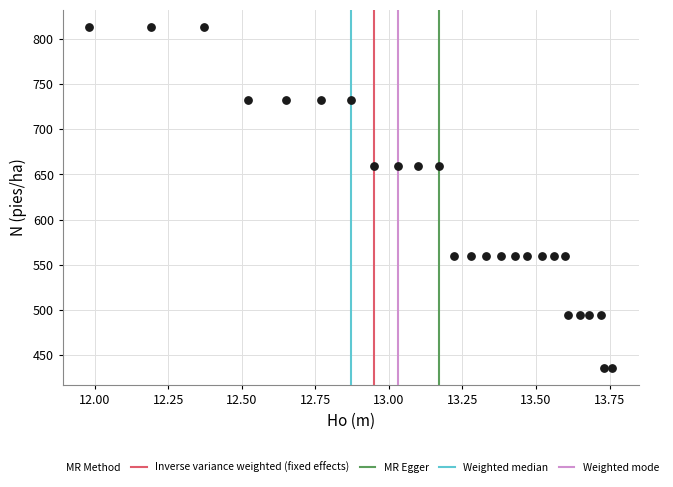

What is the range of Y values (max minus min)?

377.8